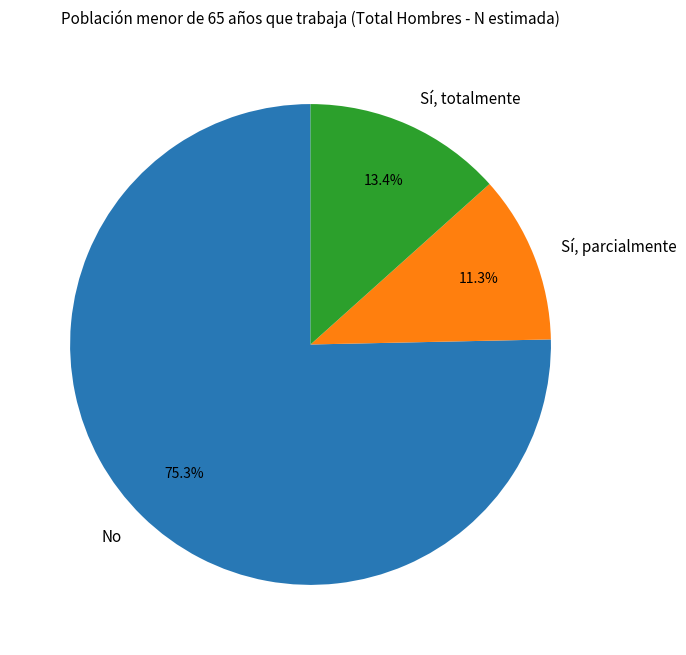

To the nearest percent, what is the difference between the largest and smallest slice percentages?

64%